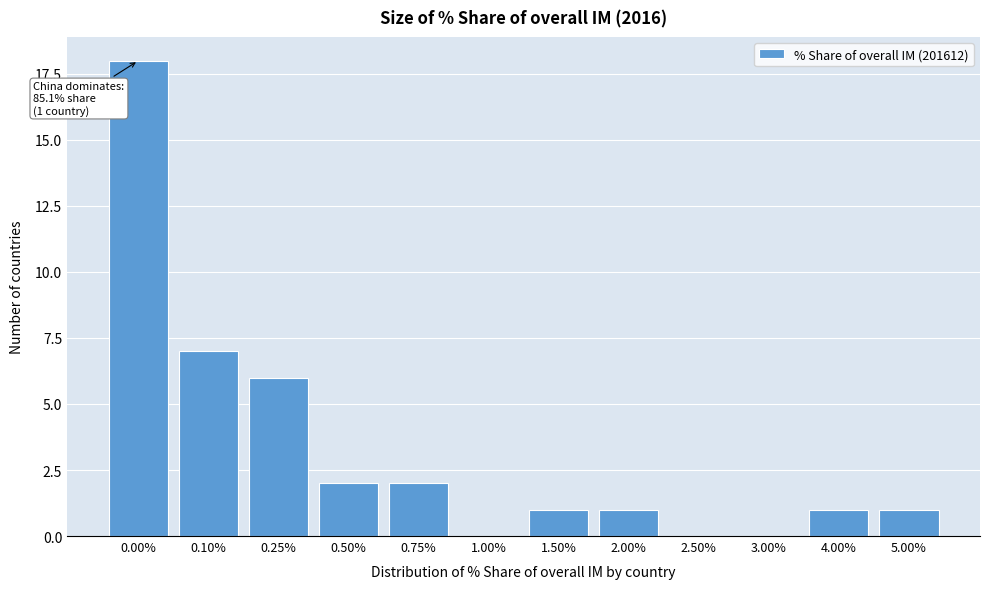

Reading left to right, extract all data points from this chart.

0.00%=18	0.10%=7	0.25%=6	0.50%=2	0.75%=2	1.00%=0	1.50%=1	2.00%=1	2.50%=0	3.00%=0	4.00%=1	5.00%=1